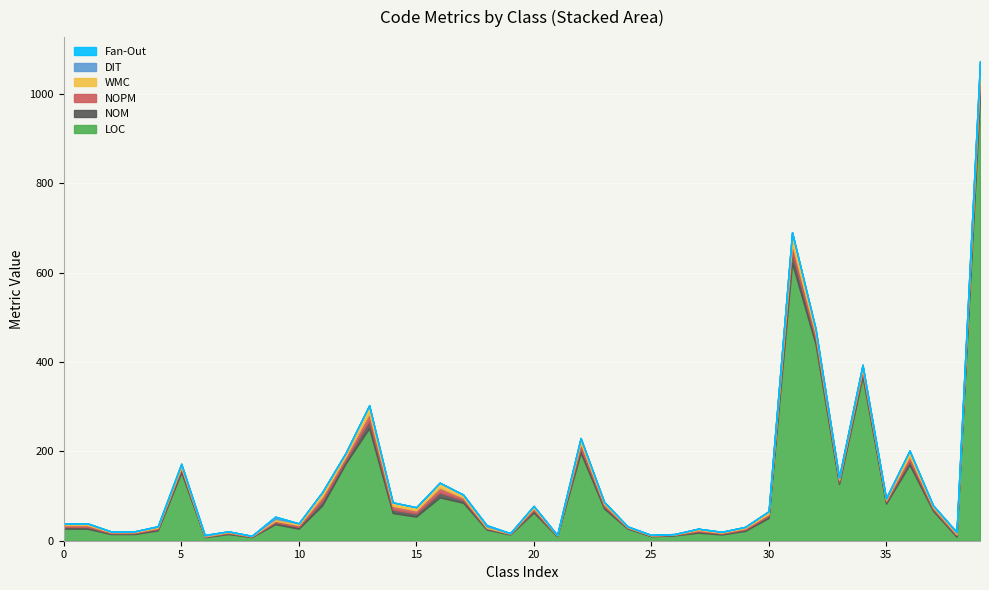

True or false: Fan-Out and NOM intersect in this chart.

False